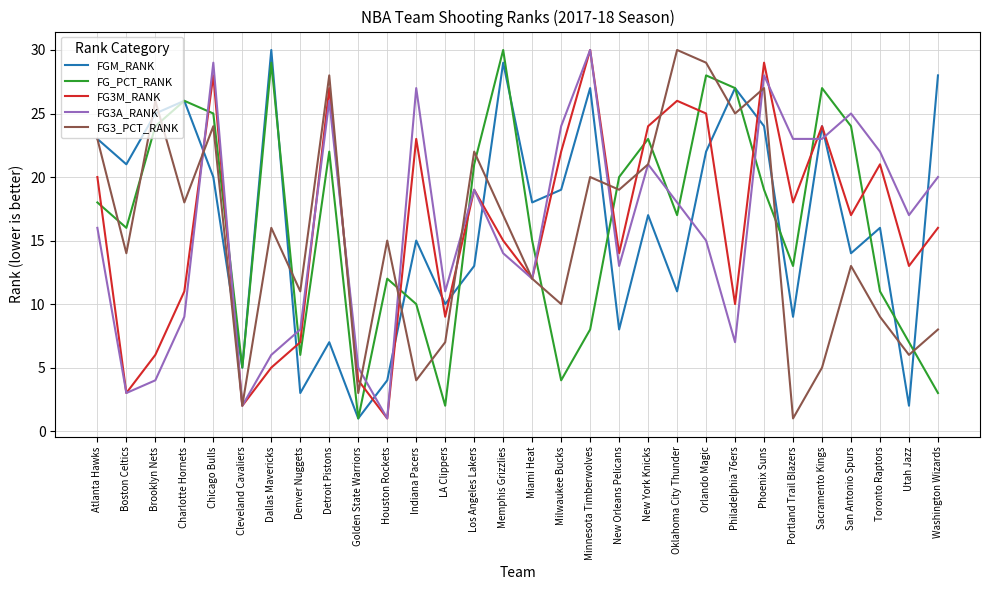

Between which two adjacent categories do FG3A_RANK and FG3_PCT_RANK first intersect?

Charlotte Hornets and Chicago Bulls